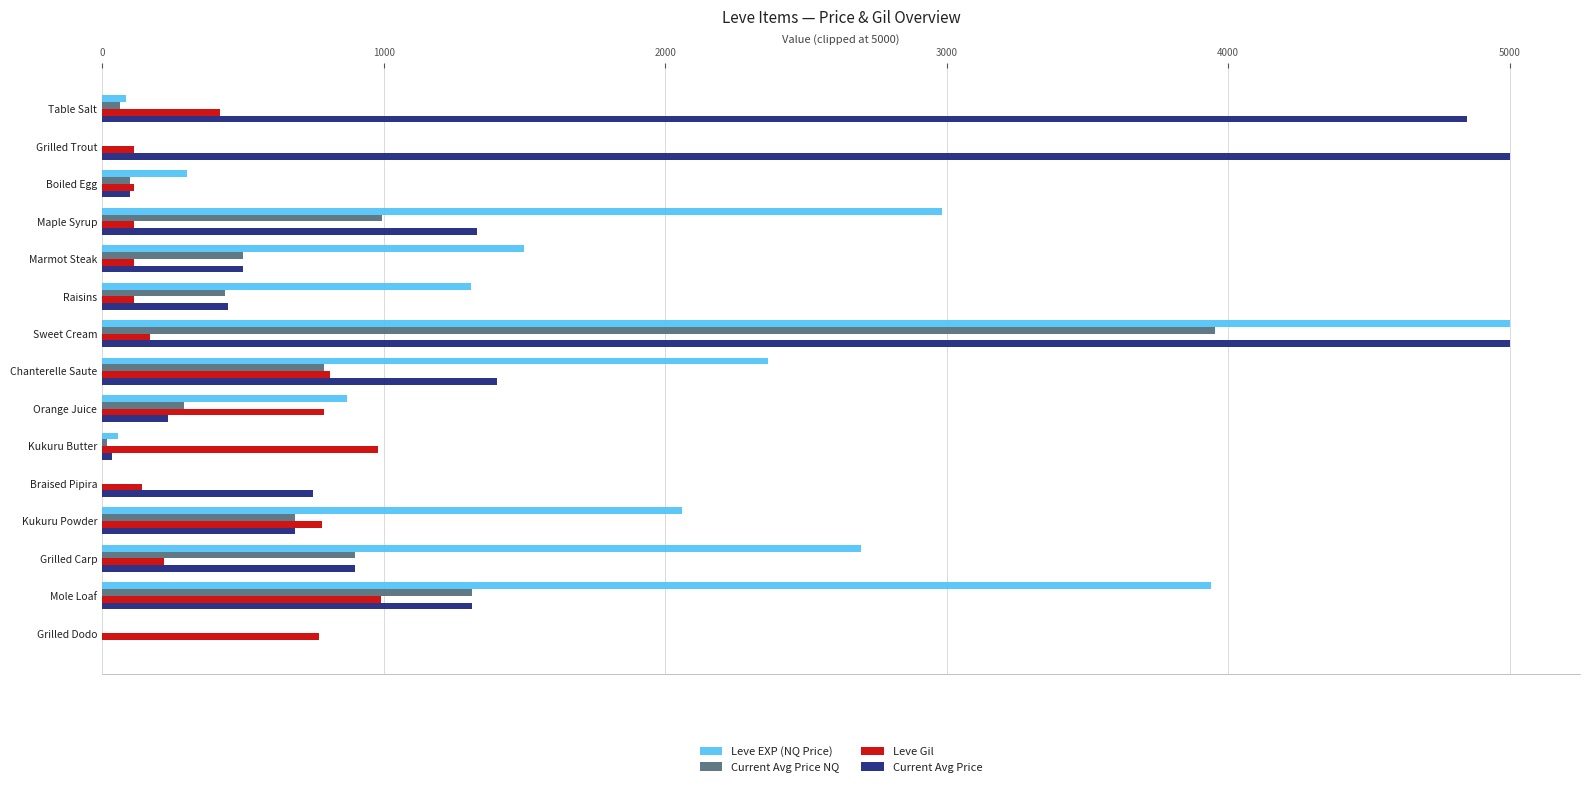

What is the sum of all Current Avg Price values?

22543.5